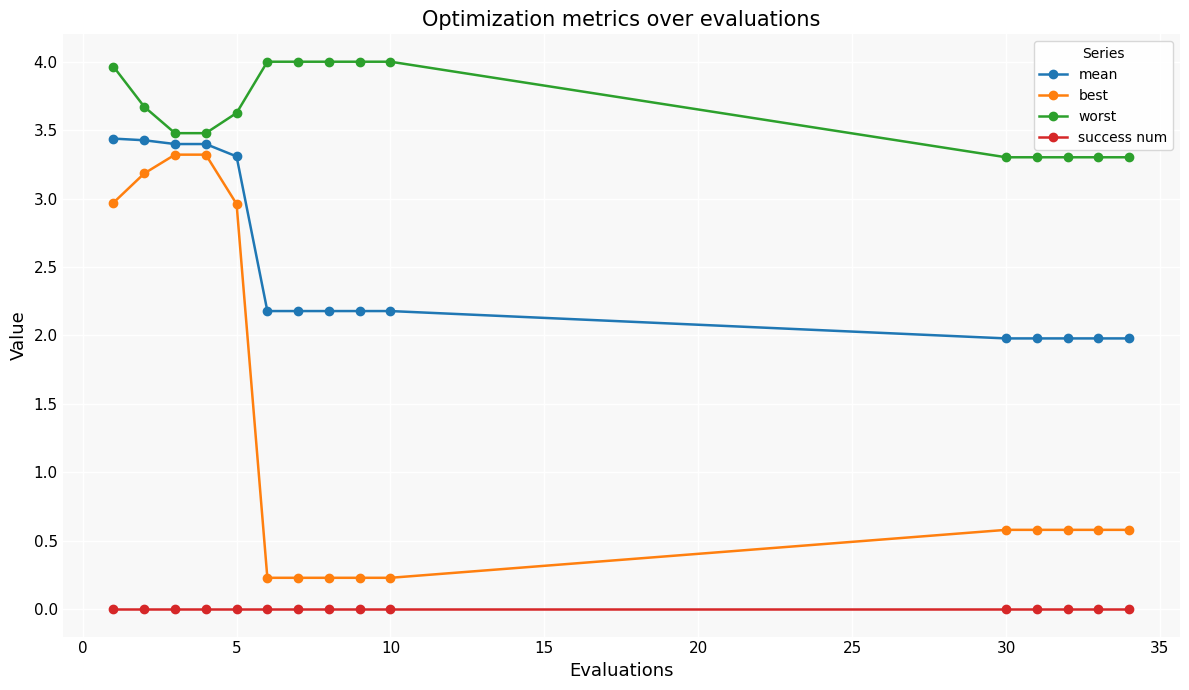

What is the lowest value of the worst series?

3.3